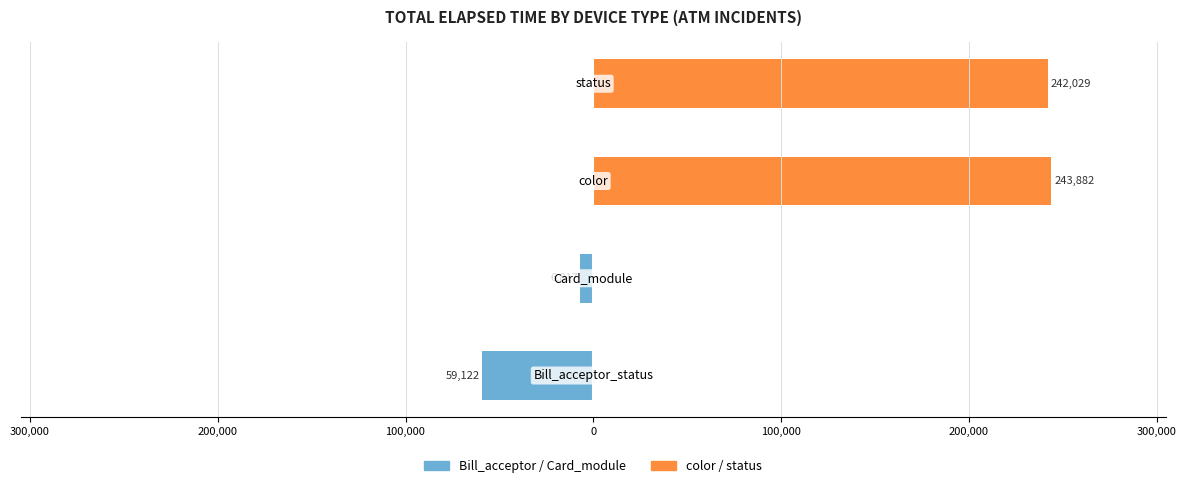

List the series in order of their peak value, highest first.

color / status, Bill_acceptor / Card_module